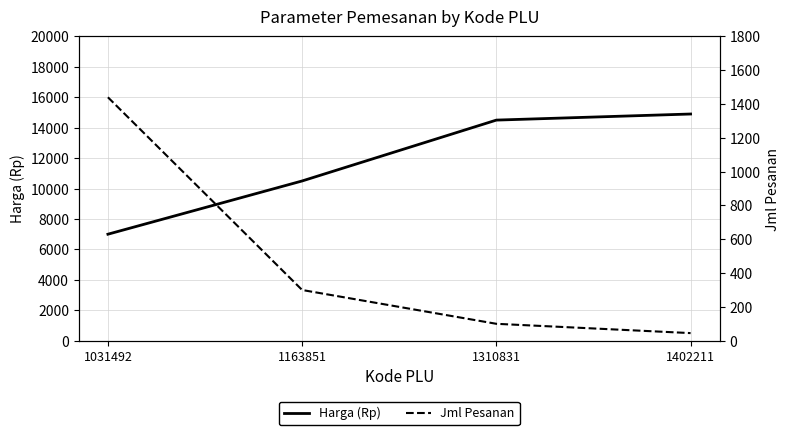

What is the difference between the maximum and minimum values in the Jml Pesanan series?

1395